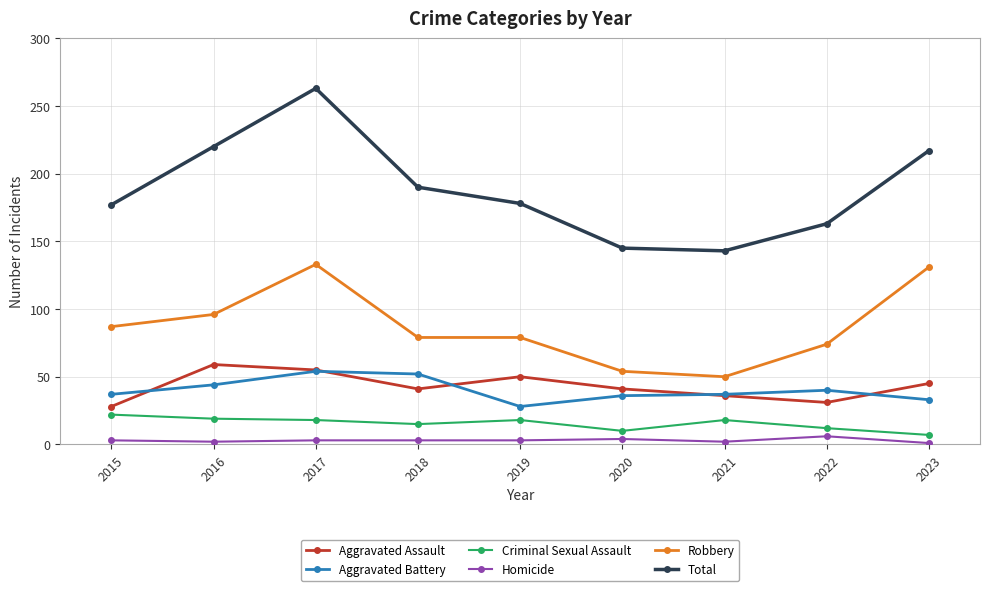

The Aggravated Assault series shows 59 at 2016. True or false?

True